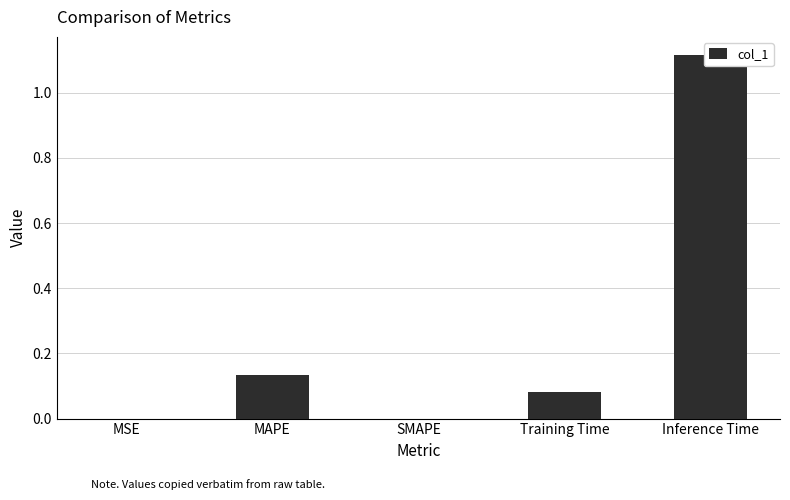

Is it true that the value at Inference Time is 1.1?

True